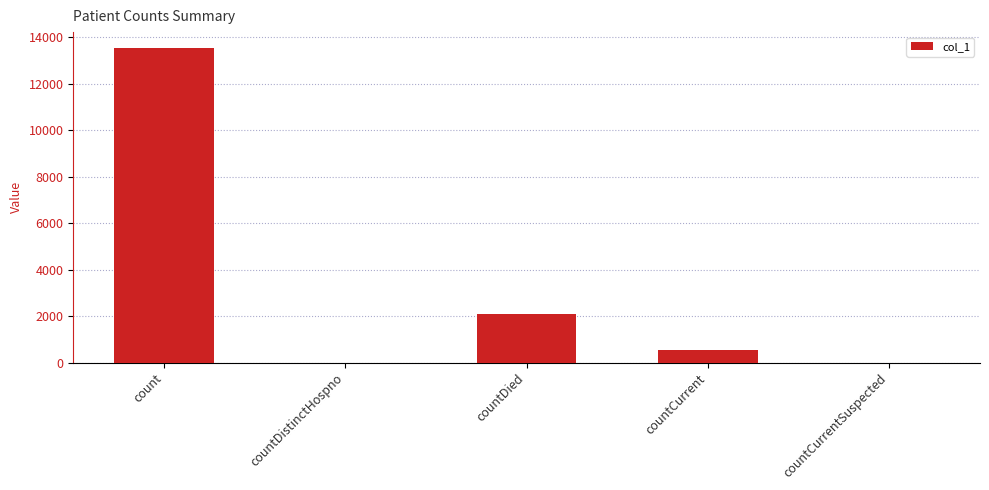

What is the change in value from countDistinctHospno to countDied?

+2099